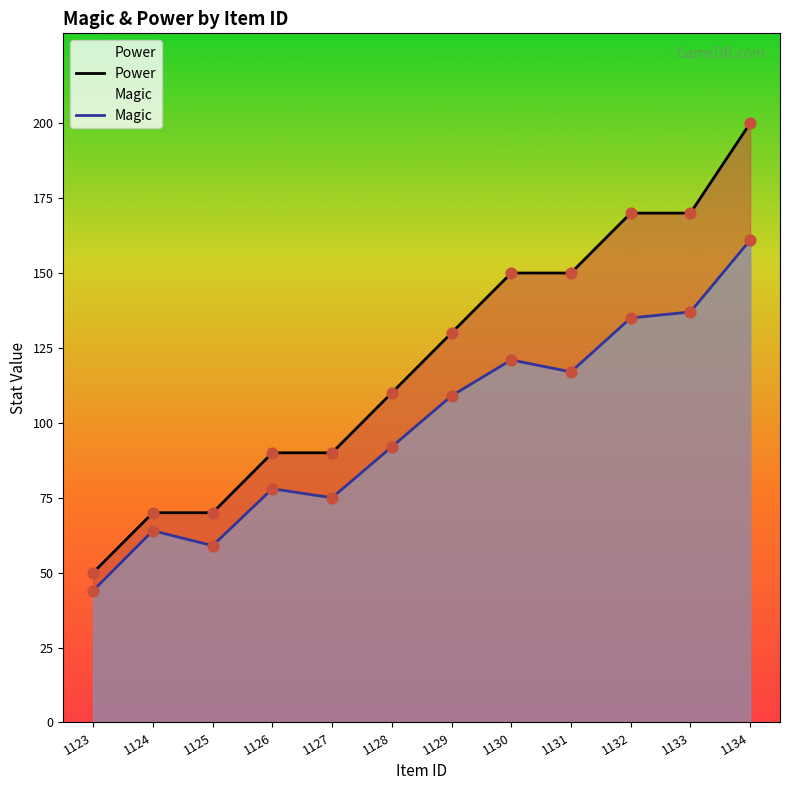

What is the total value across all series at 1130?

271